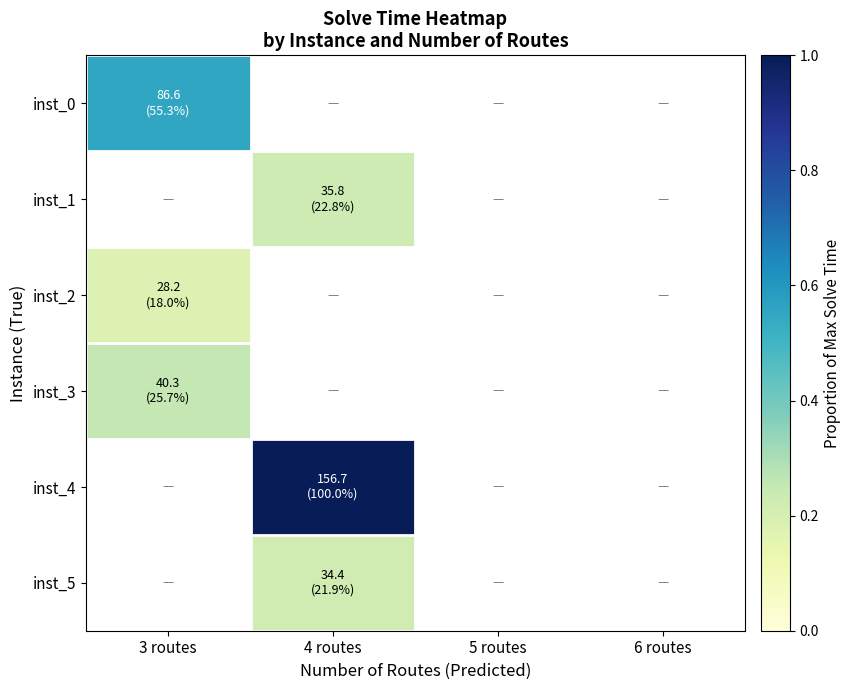

Which label corresponds to the largest value in the chart?

4 routes